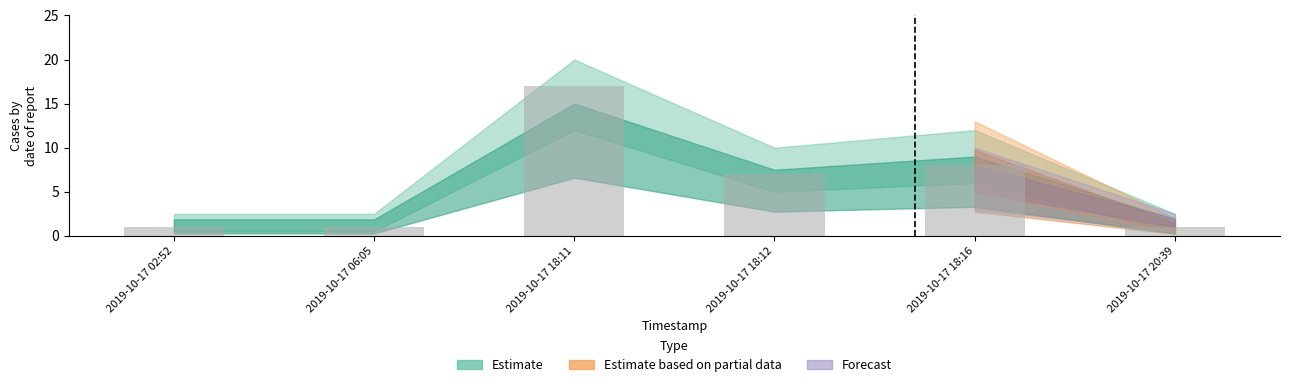

What is the average value?

6